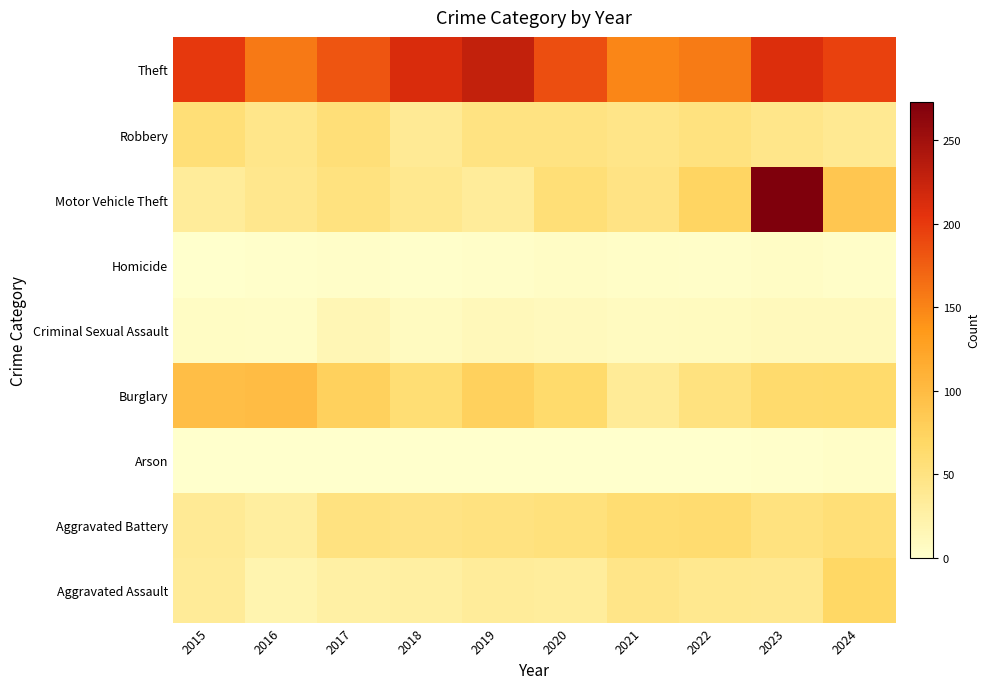

Reading left to right, transcribe all the data shown in this chart.

Aggravated Assault: 2015=35	2016=20	2017=27	2018=28	2019=34	2020=32	2021=45	2022=41	2023=40	2024=69
Aggravated Battery: 2015=37	2016=30	2017=51	2018=49	2019=51	2020=54	2021=60	2022=61	2023=52	2024=57
Arson: 2015=0	2016=1	2017=1	2018=1	2019=1	2020=0	2021=1	2022=1	2023=2	2024=4
Burglary: 2015=97	2016=99	2017=76	2018=59	2019=76	2020=64	2021=36	2022=52	2023=63	2024=64
Criminal Sexual Assault: 2015=6	2016=5	2017=15	2018=8	2019=12	2020=10	2021=8	2022=9	2023=11	2024=11
Homicide: 2015=1	2016=2	2017=3	2018=2	2019=3	2020=5	2021=4	2022=3	2023=5	2024=3
Motor Vehicle Theft: 2015=34	2016=42	2017=52	2018=41	2019=34	2020=57	2021=48	2022=72	2023=273	2024=88
Robbery: 2015=57	2016=44	2017=56	2018=37	2019=50	2020=50	2021=45	2022=52	2023=44	2024=39
Theft: 2015=201	2016=157	2017=182	2018=213	2019=228	2020=186	2021=149	2022=156	2023=211	2024=195